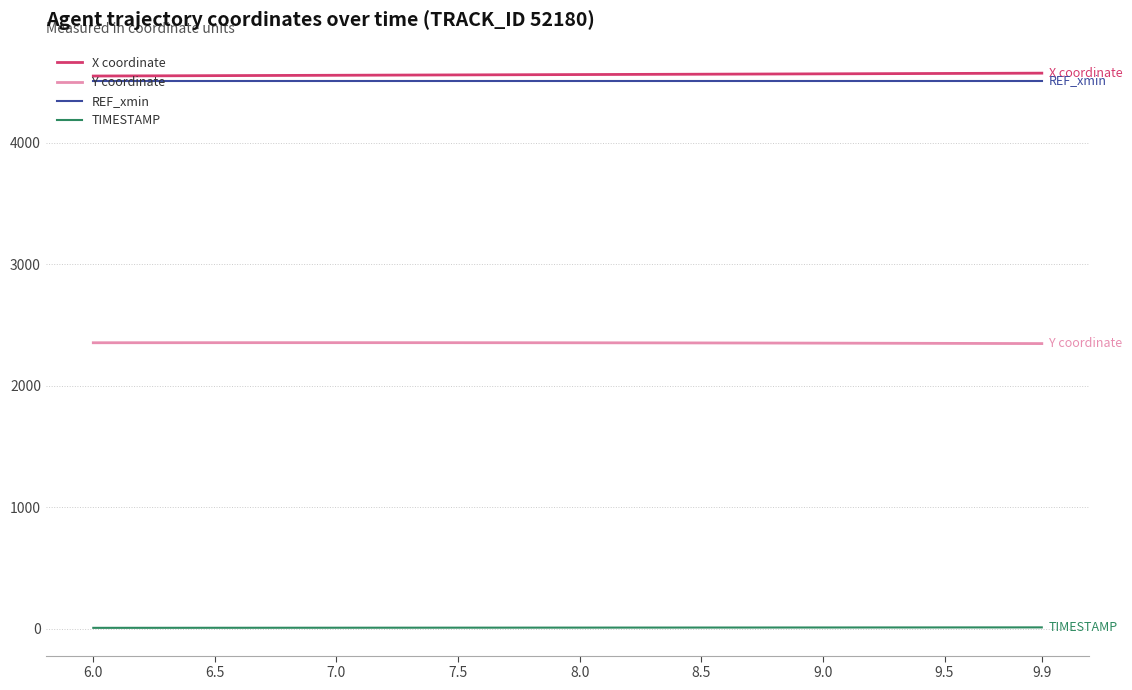

True or false: TIMESTAMP and X coordinate cross at least once.

False